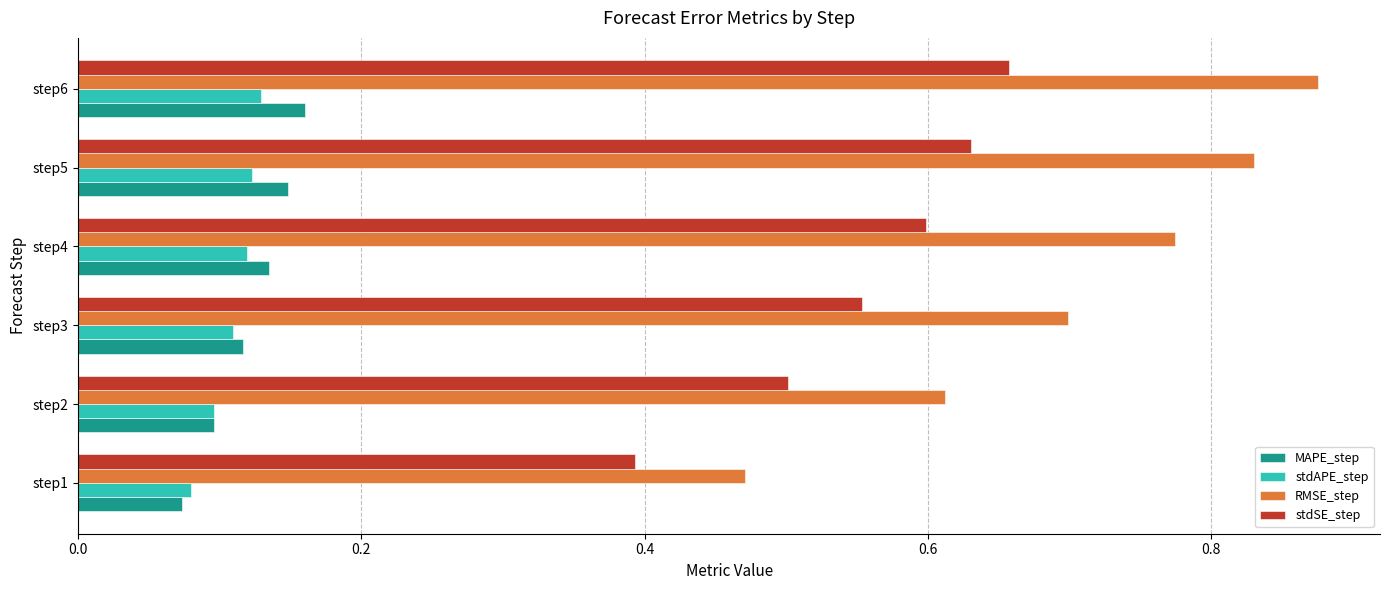

Which label corresponds to the smallest value in the chart?

step1